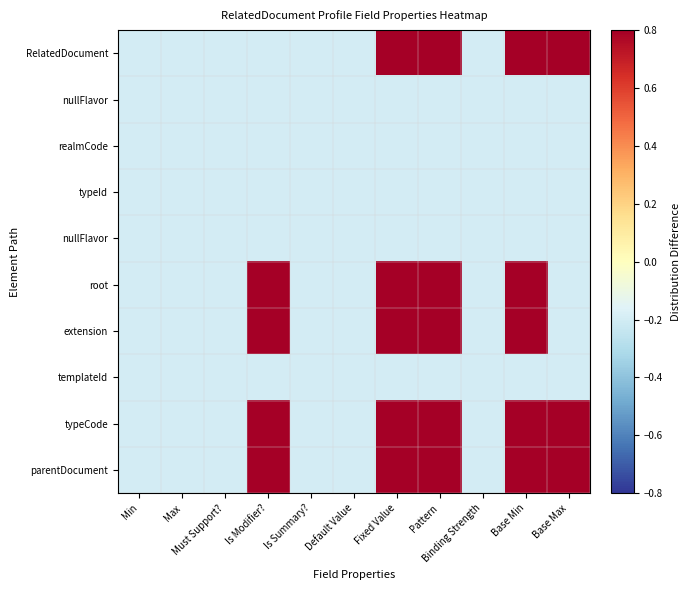

What is the maximum value shown in the chart?

0.8